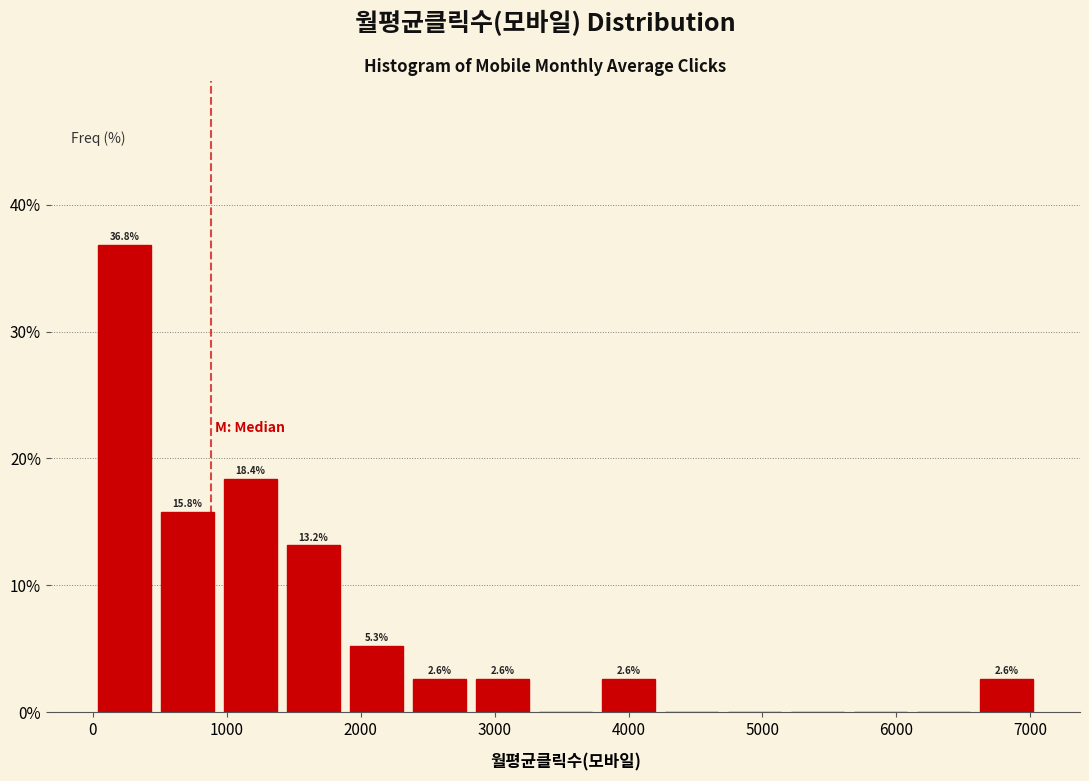

Over which range of the x-axis is the bar tallest?

0 to 500